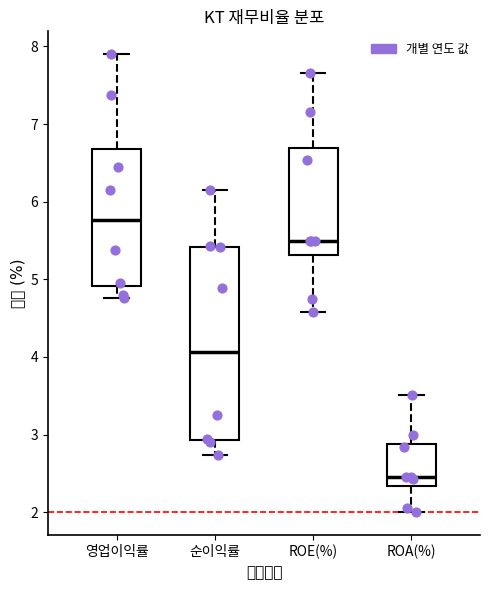

Reading left to right, read every box against the y-axis: the position of its median line, the range the box covers, and the ends of its whiskers. The values are not printed on the chart, so give them approximately, as read against the axis.

영업이익률: median 5.8, box 4.9 to 6.7, whiskers 4.8 to 7.9
순이익률: median 4.1, box 2.9 to 5.4, whiskers 2.7 to 6.2
ROE(%): median 5.5, box 5.3 to 6.7, whiskers 4.6 to 7.7
ROA(%): median 2.5, box 2.3 to 2.9, whiskers 2.0 to 3.5